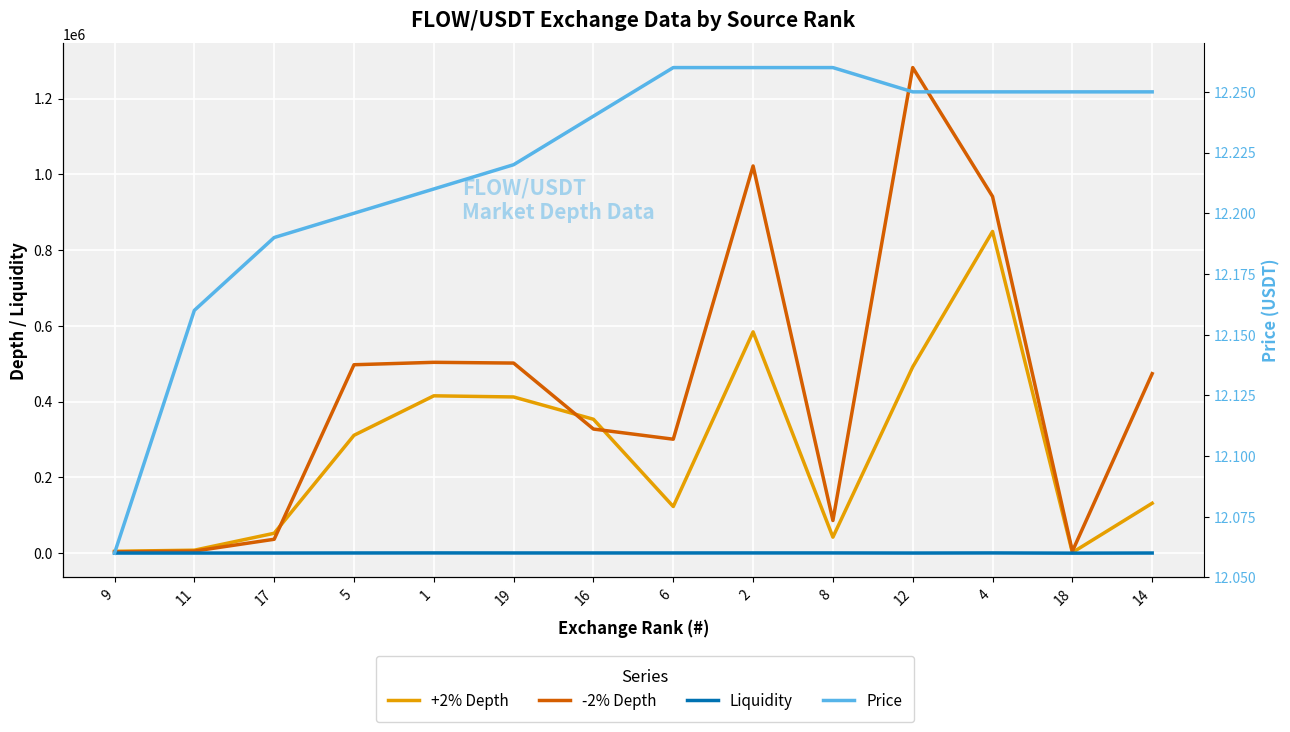

Reading left to right, extract all data points from this chart.

+2% Depth: 4908.5	7820.7	52506.9	311054.4	415267.5	412242.7	353390.7	123020.6	584061.9	42242.9	491606.6	849105.4	1672.1	131720.5
-2% Depth: 3502.5	5448.7	36648.3	497286.5	503681.0	501713.0	327585.0	300754.0	1021972.3	86097.4	1281616.1	941378.2	4843.5	473715.7
Liquidity: 253.0	288.0	275.0	466.0	600.0	486.0	480.0	503.0	574.0	557.0	289.0	580.0	1.0	358.0
Price: 12.1	12.2	12.2	12.2	12.2	12.2	12.2	12.3	12.3	12.3	12.2	12.2	12.2	12.2